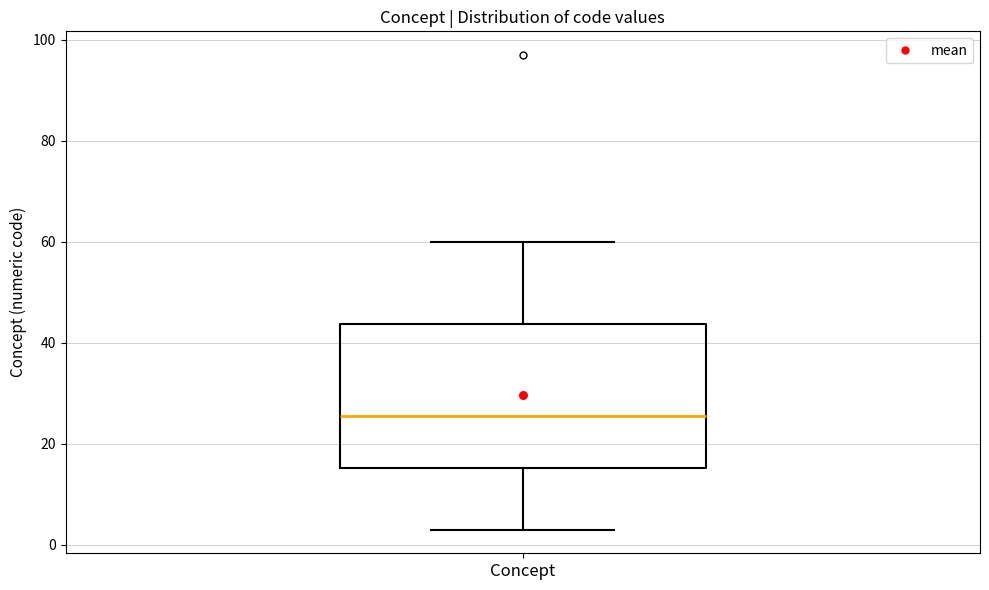

Where does the median line of the box for Concept sit on the y-axis? The values are not printed on the chart, so give them approximately, as read against the axis.

26